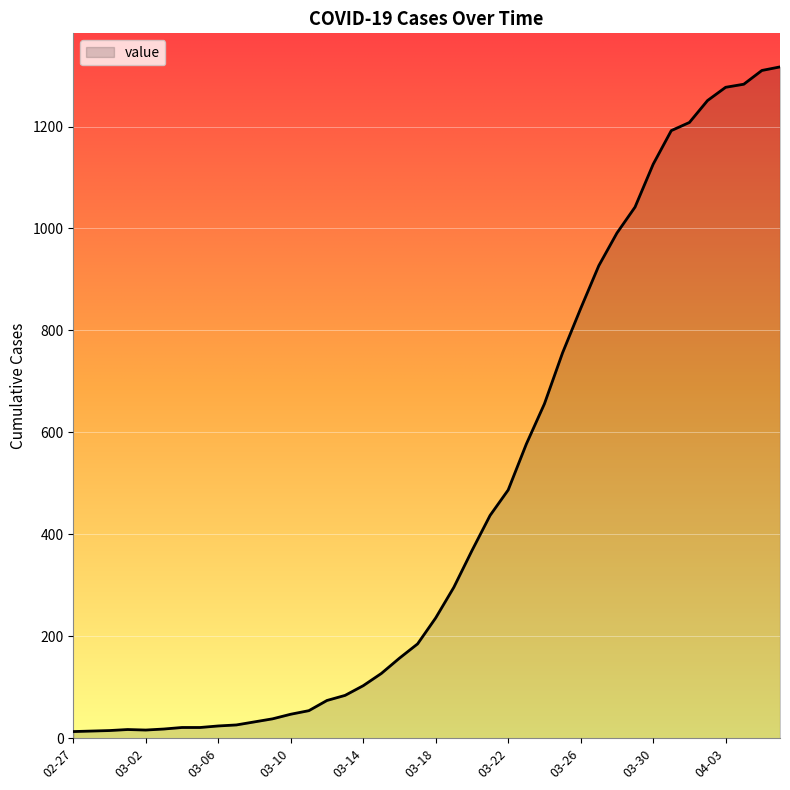

What is the maximum value shown in the chart?

1317